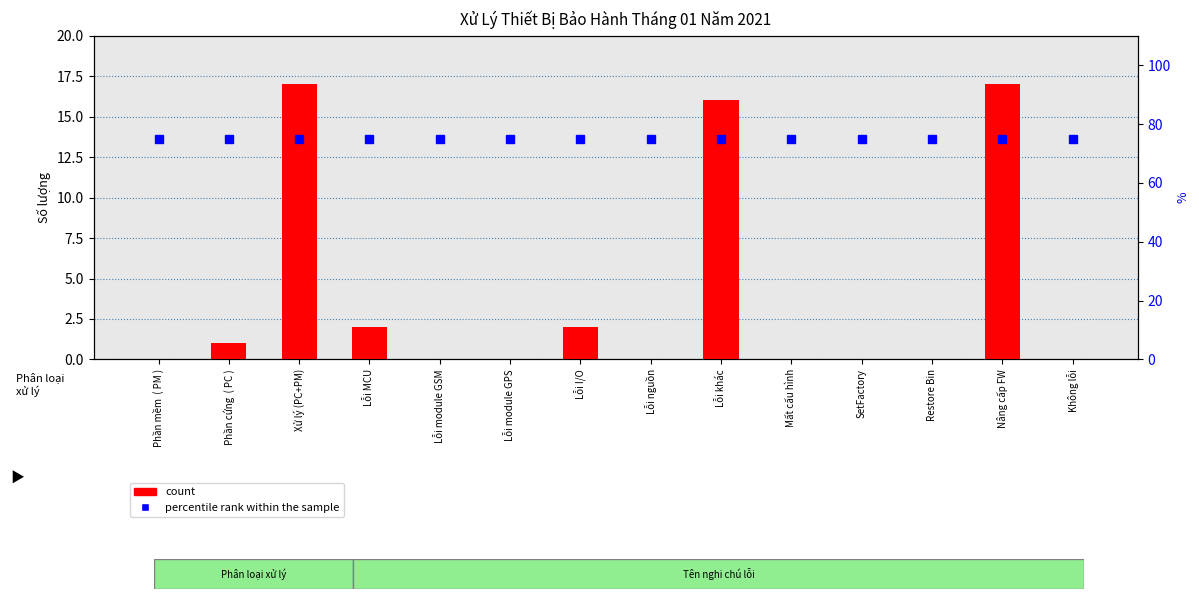

What position from the left is Lỗi MCU?

4